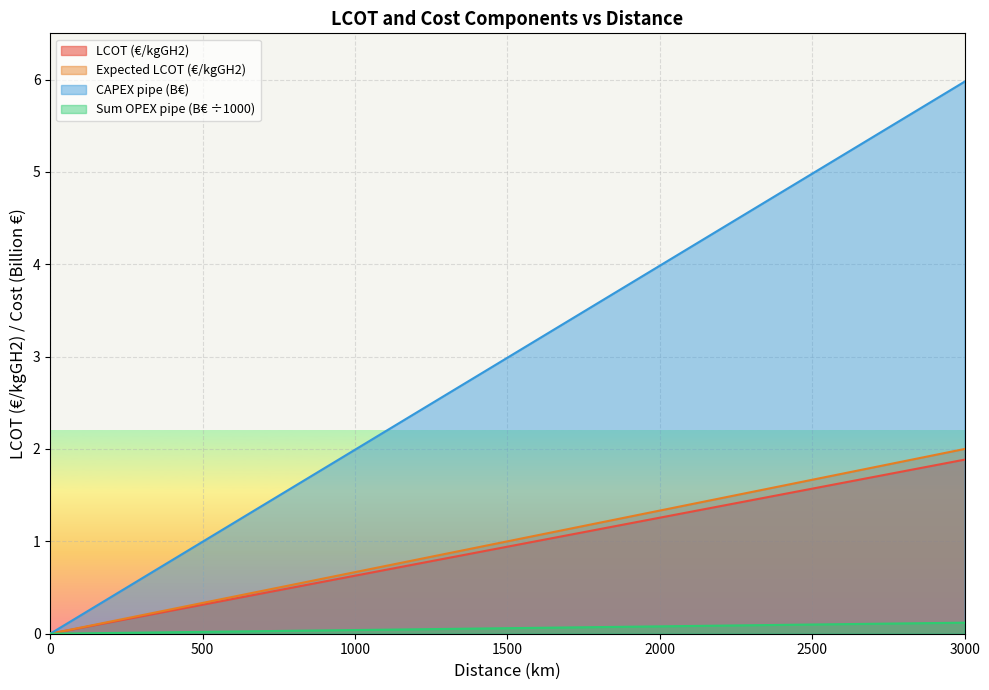

At which category is the sum across all series the highest?

3000